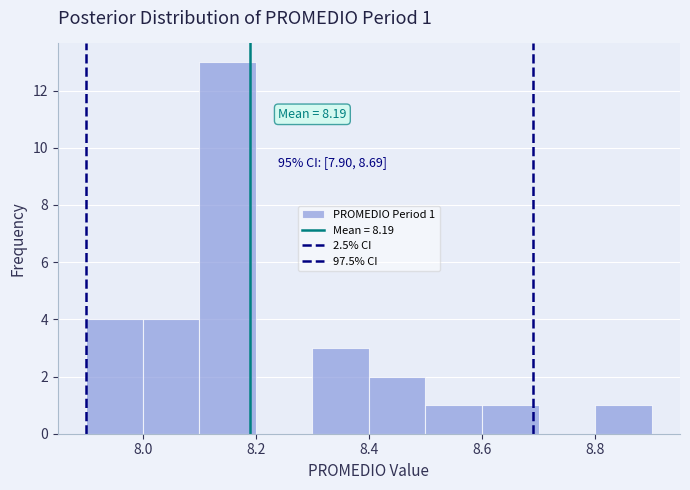

Which range on the x-axis has the tallest bar?

8.1 to 8.2